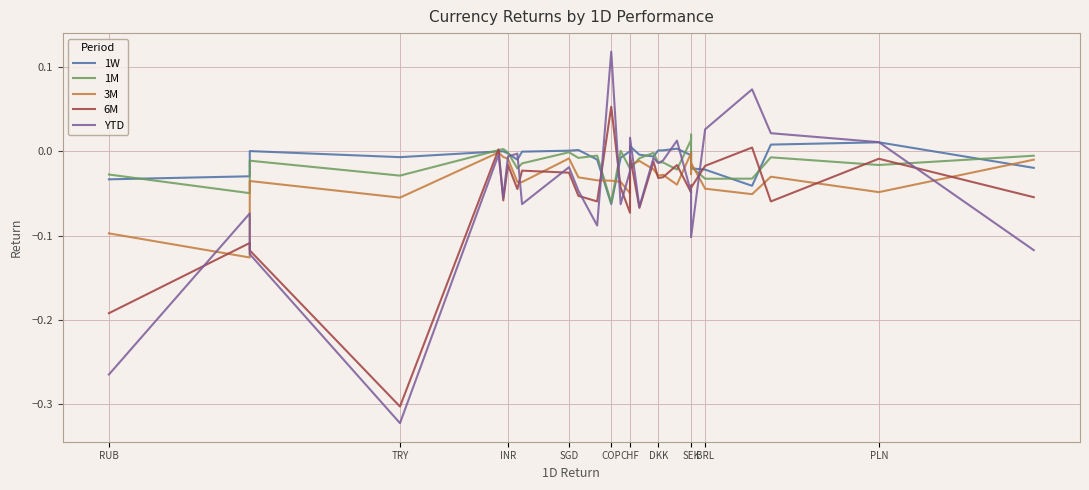

True or false: YTD has more than 0 points higher than both neighbors.

True